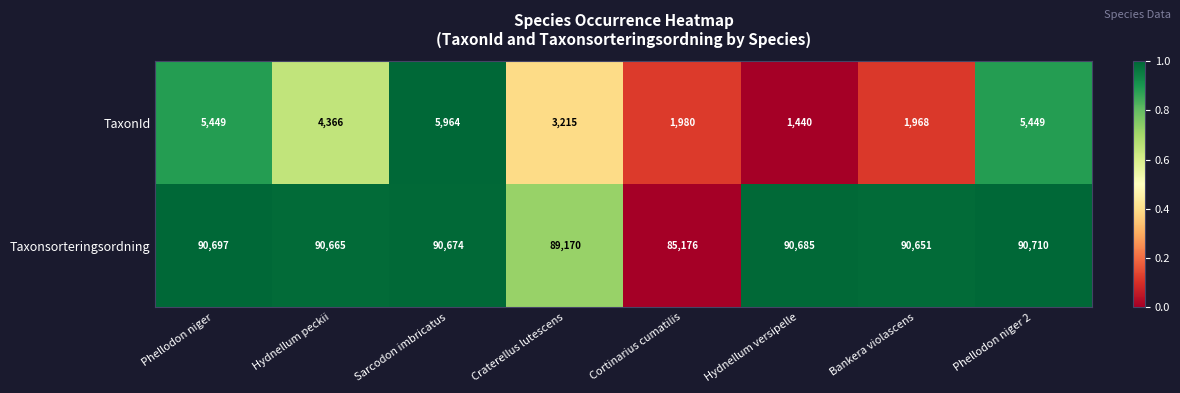

The value of Taxonsorteringsordning at Phellodon niger 2 is 90710. True or false?

True